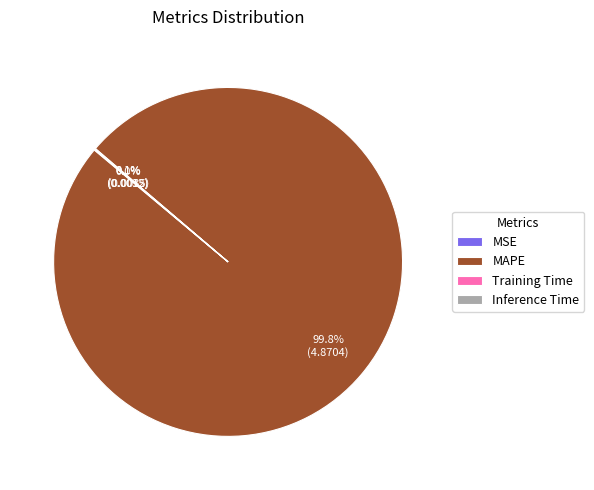

Which slice is the largest?

MAPE